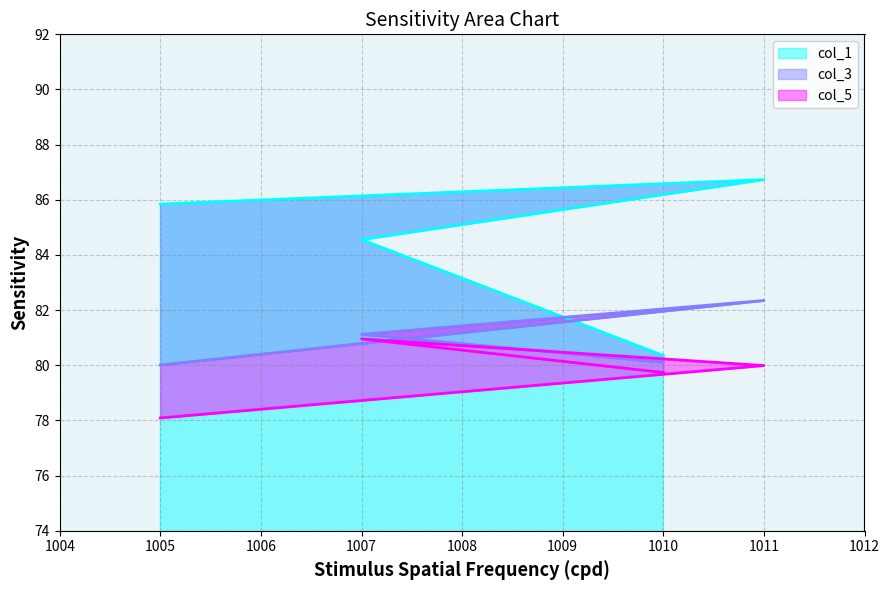

How many data points does each series have?

4